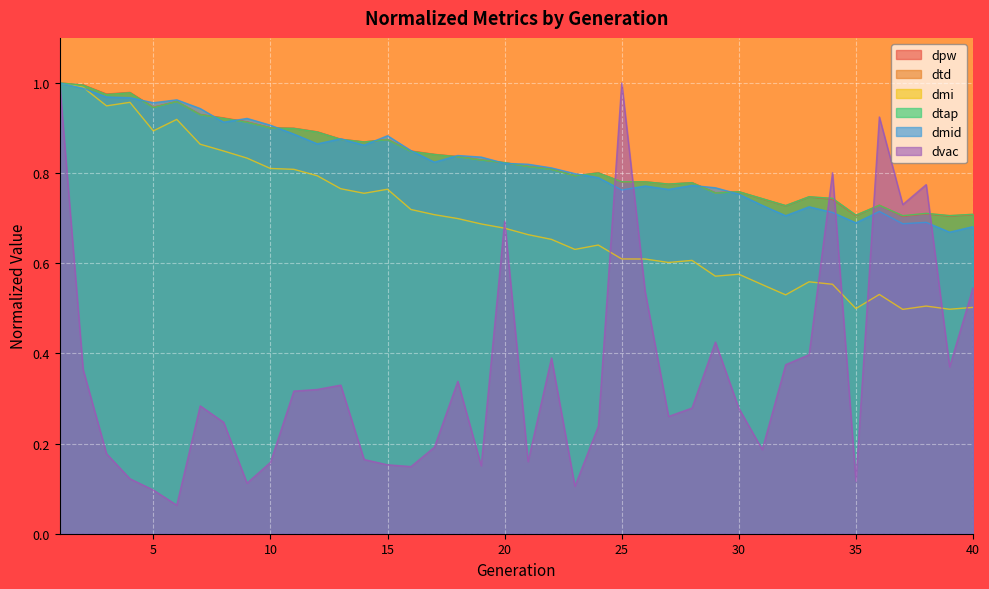

List the series in order of their peak value, highest first.

dpw, dtd, dmi, dtap, dmid, dvac